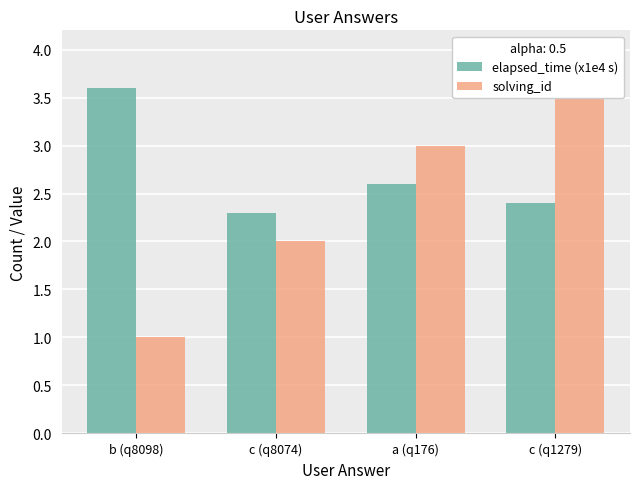

What is the sum of the solving_id values at c (q8074) and c (q1279)?

6.0